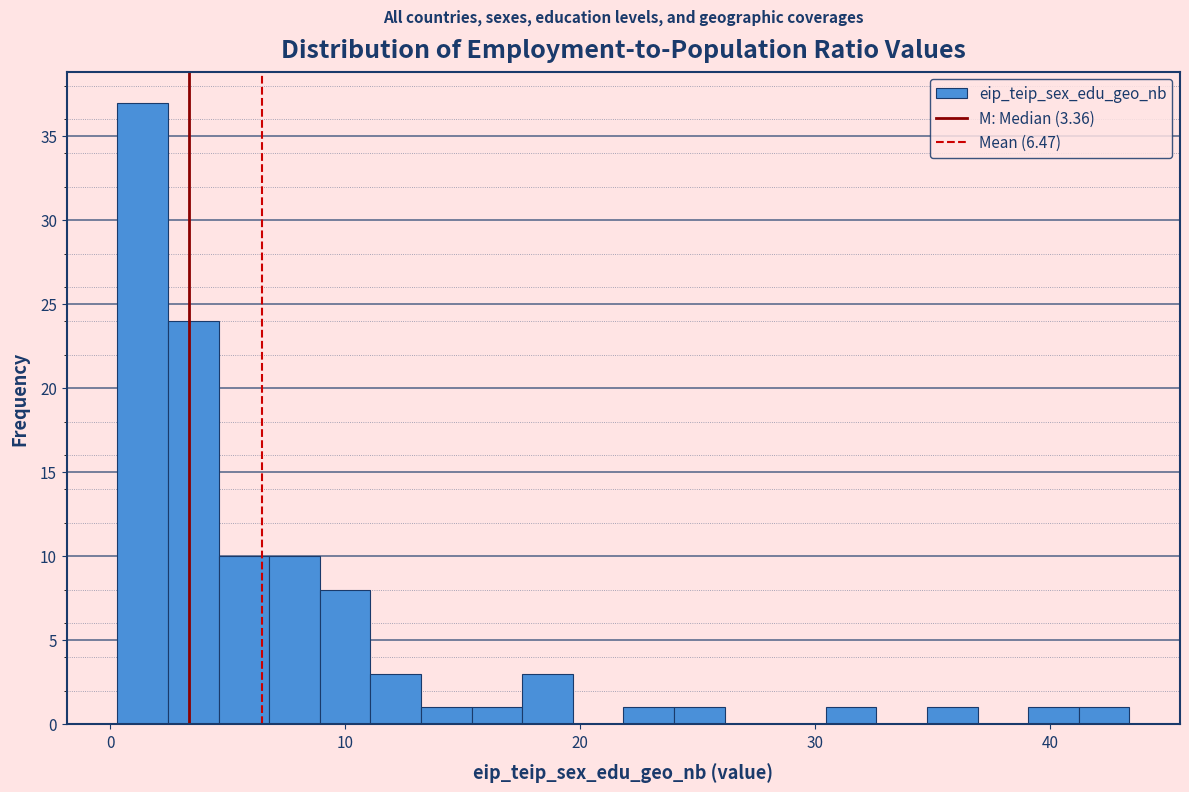

Read against the x-axis, roughly where is the centre of the tallest bar?

1